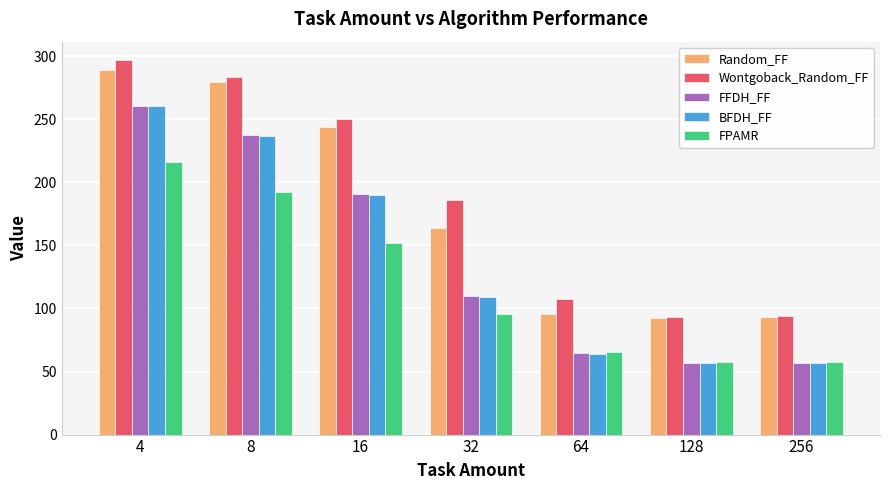

What is the difference between the maximum and minimum values in the Random_FF series?

196.4